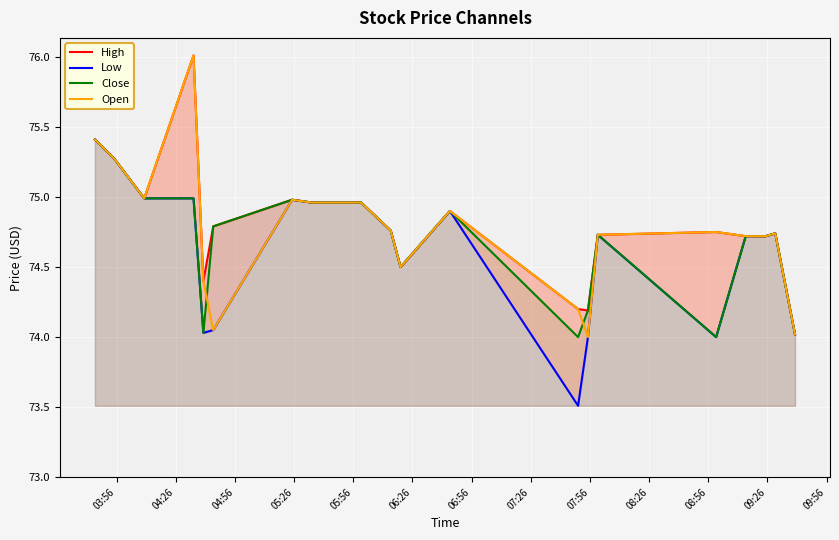

What is the lowest value of the Low series?

73.5